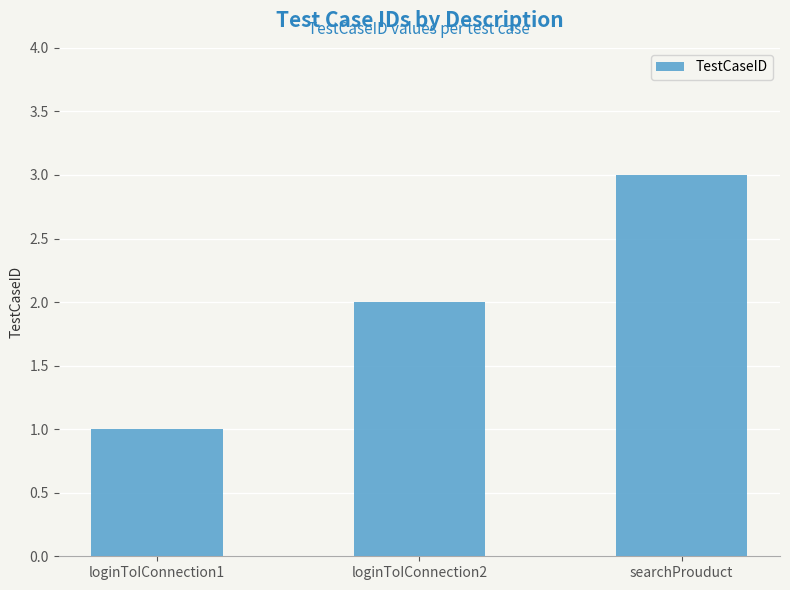

Which label corresponds to the smallest value in the chart?

loginToIConnection1